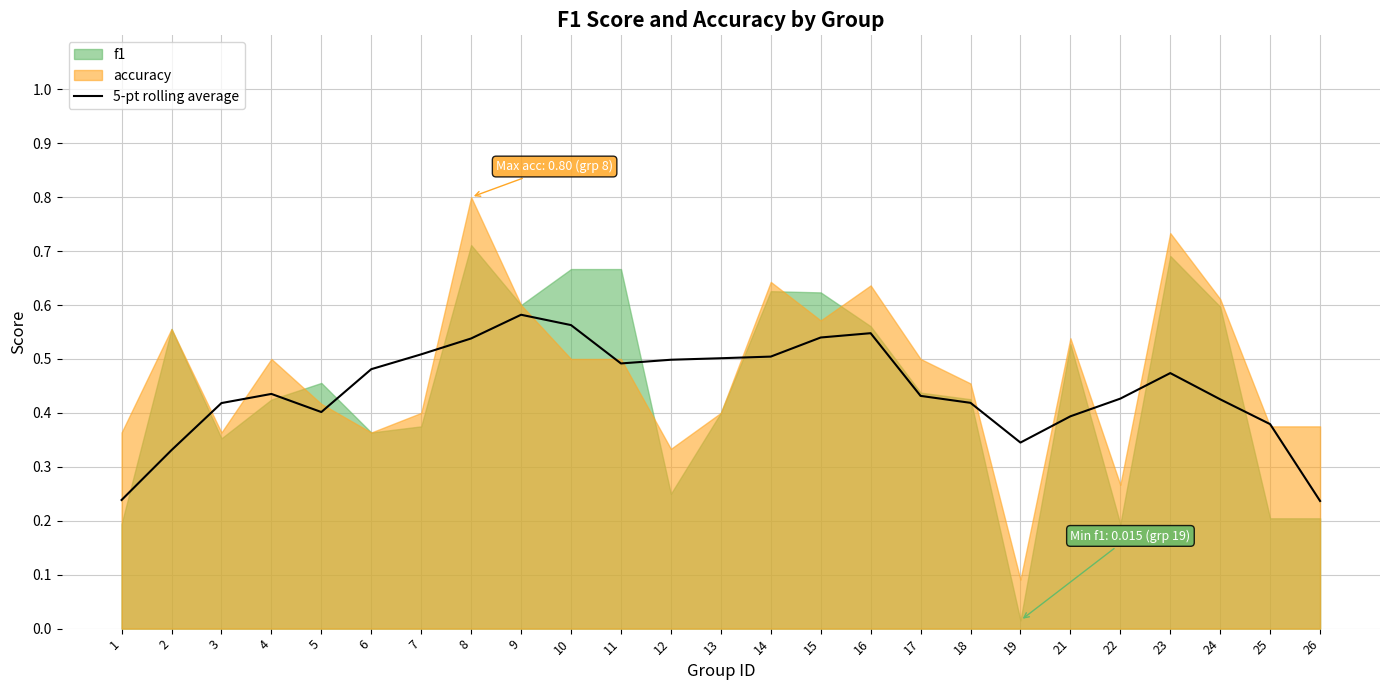

The 5-pt rolling average series shows 0.4 at 26. True or false?

False